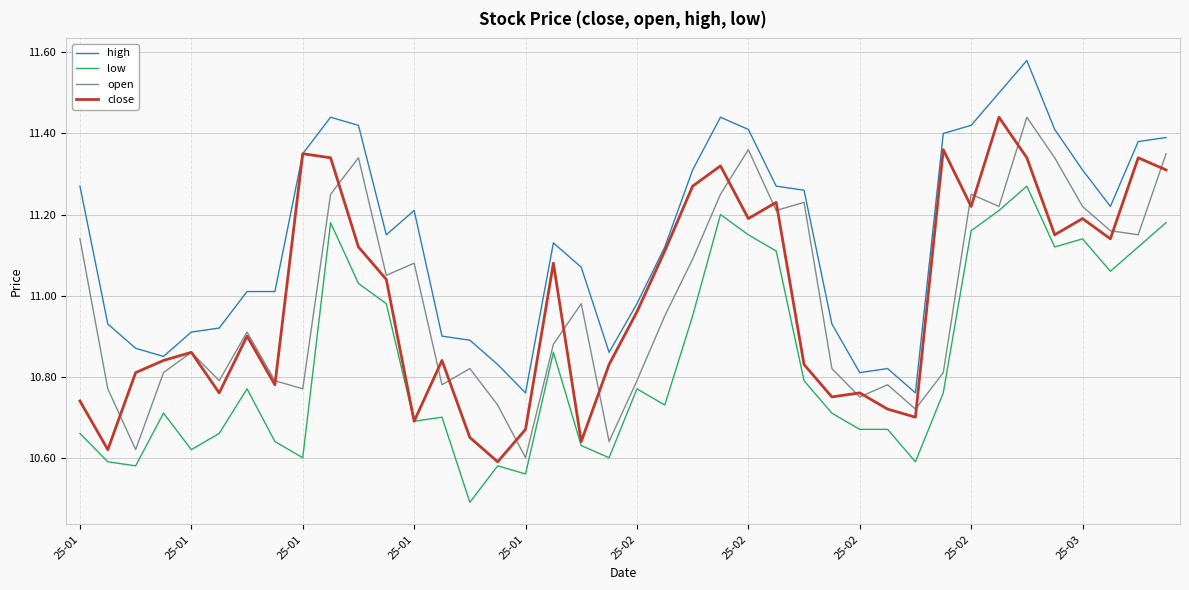

Does the chart display data point markers on the line(s)?

No